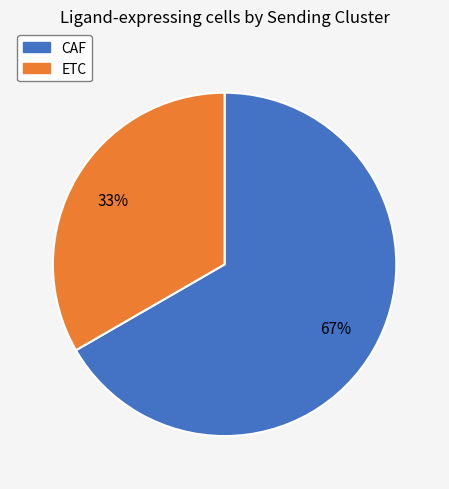

The ETC slice represents 33% of the pie. True or false?

True